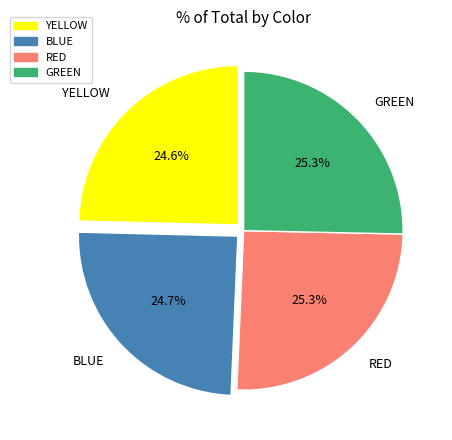

Approximately how many times larger is the value at GREEN compared to RED?

1.0